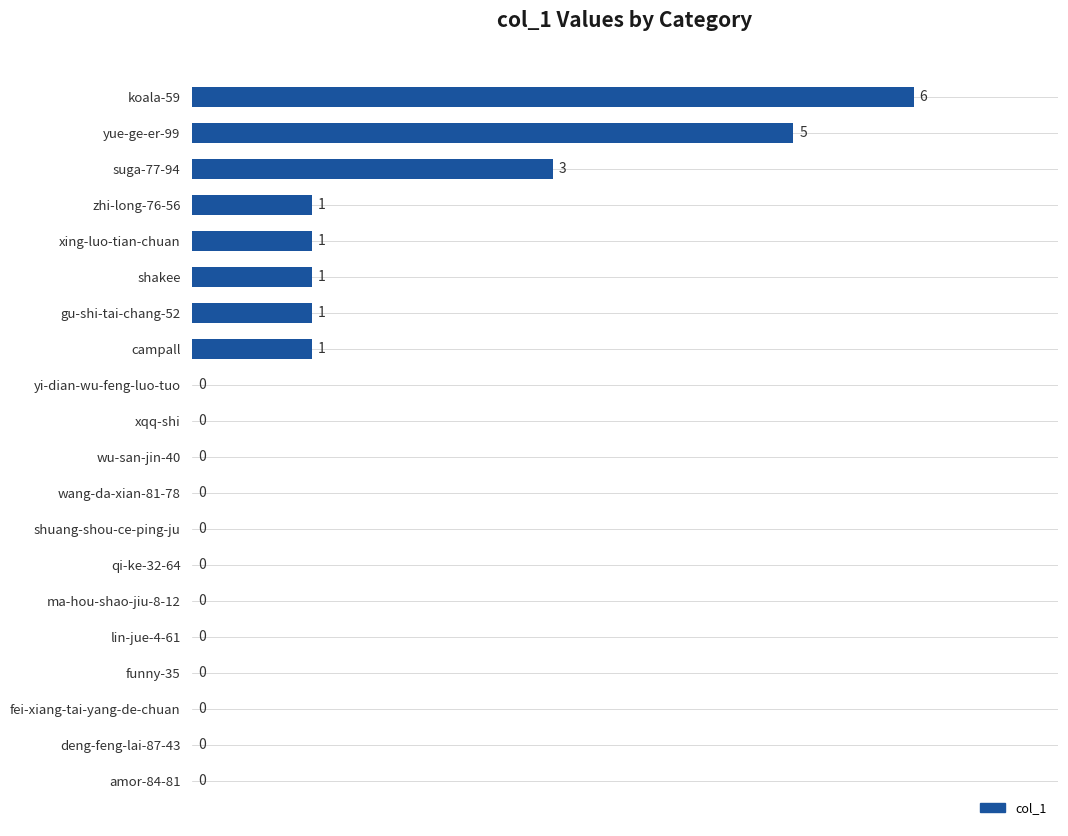

The value at xing-luo-tian-chuan is 1. True or false?

True